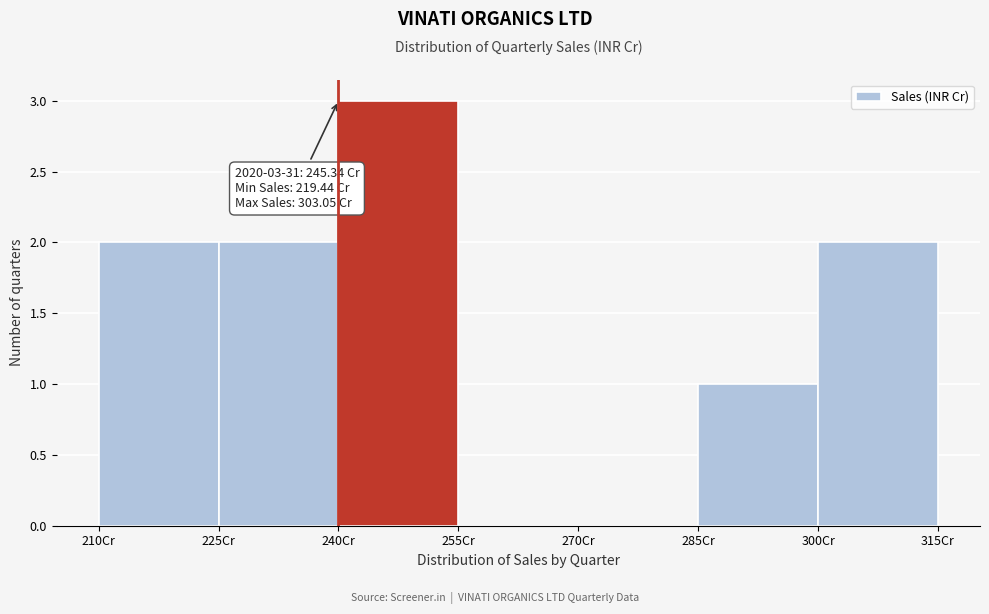

Which range on the x-axis has the tallest bar?

240 to 255